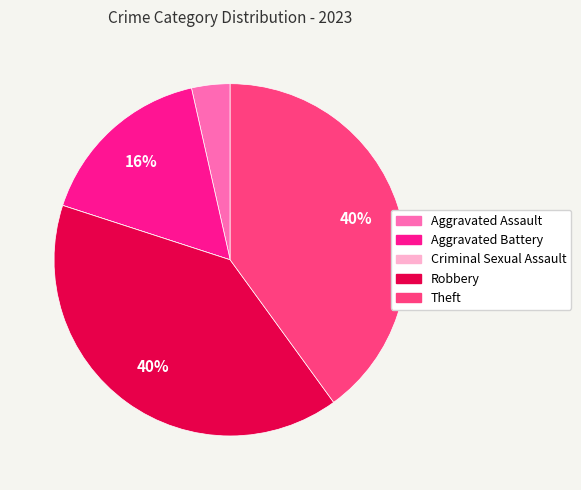

The Theft slice represents 26% of the pie. True or false?

False